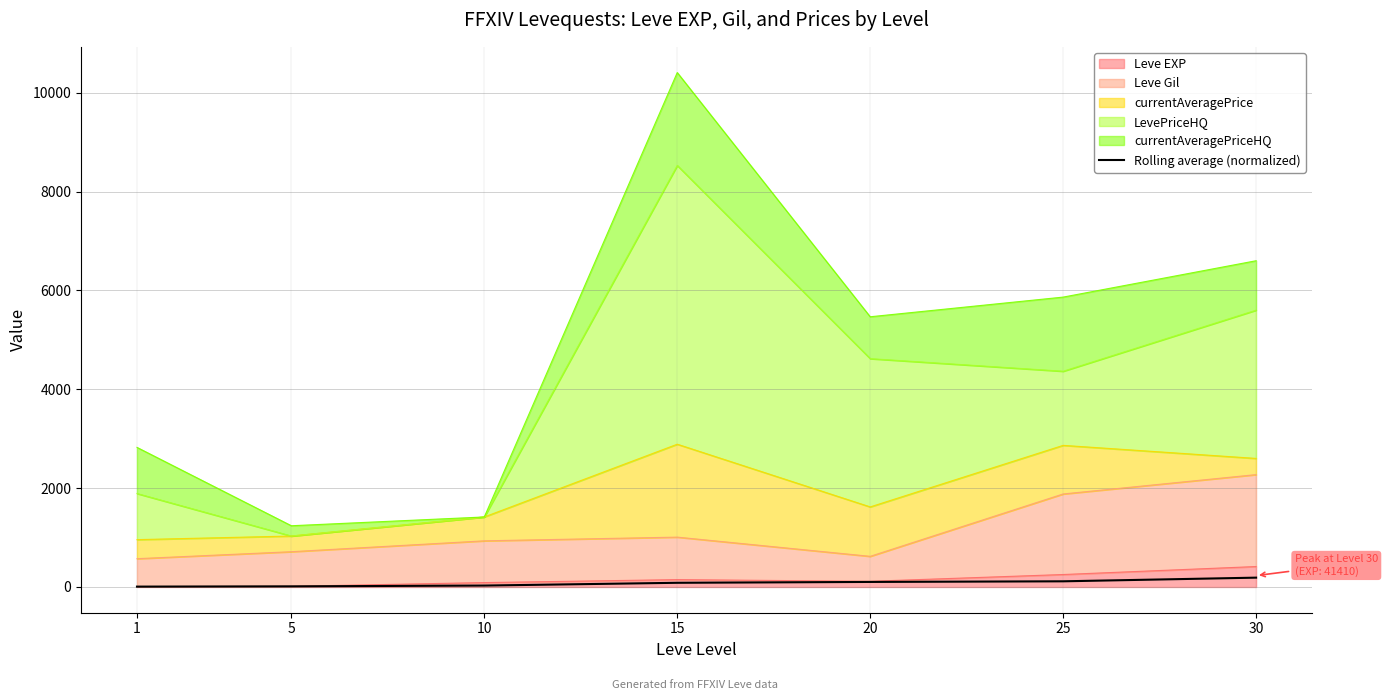

Does the chart have visible grid lines?

Yes